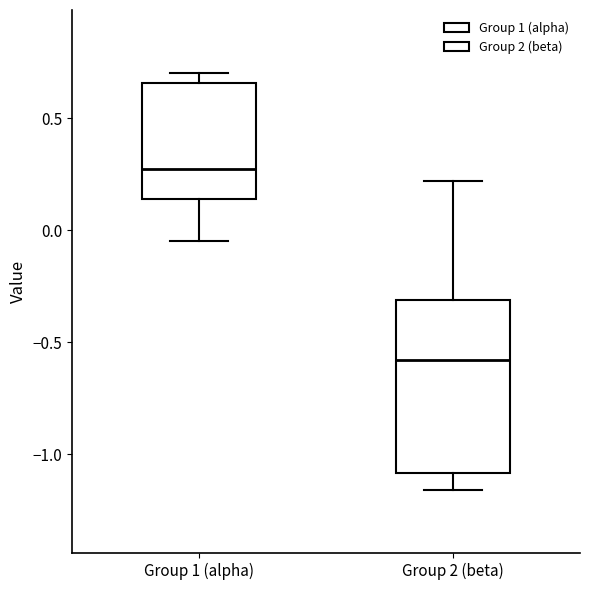

Reading left to right, transcribe this box plot: for each box, give where its median line is, the range the box spans, and where its two whiskers end, as read against the y-axis. The values are not printed on the chart, so give them approximately, as read against the axis.

Group 1 (alpha): median 0.25, box 0.15 to 0.65, whiskers -0.05 to 0.70
Group 2 (beta): median -0.60, box -1.10 to -0.30, whiskers -1.15 to 0.20